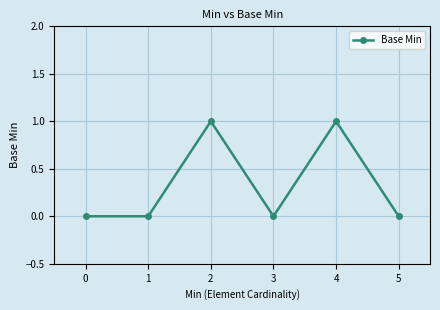

True or false: the data has more than 1 interior local peaks.

True